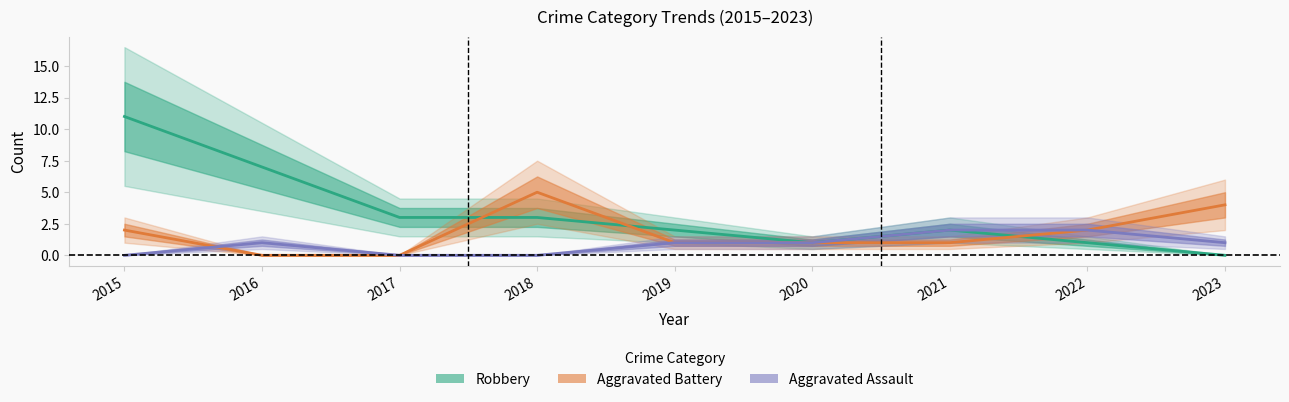

How many intersections are there between Aggravated Battery and Aggravated Assault?

1